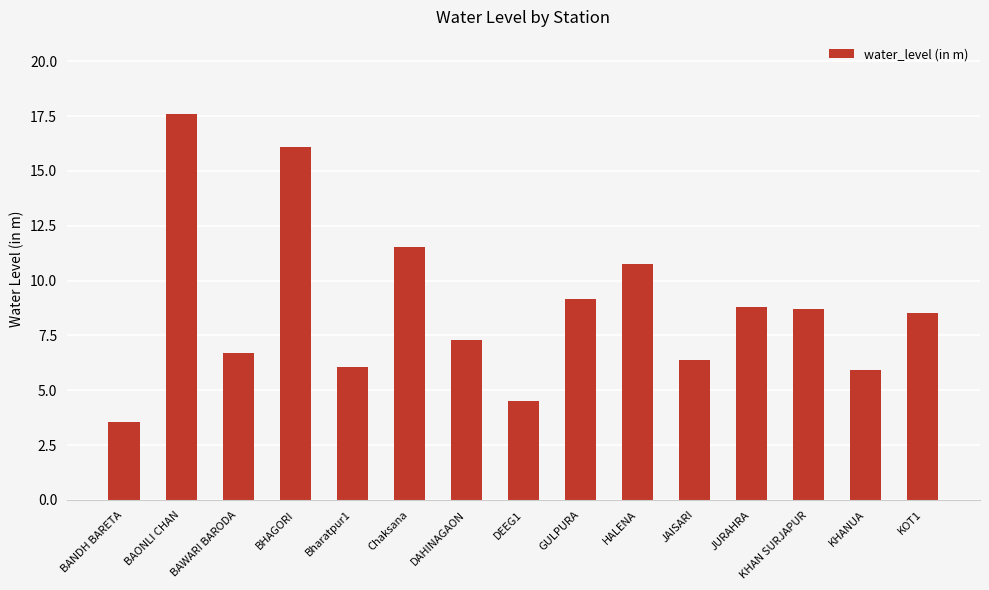

At which label does the data first exceed 8?

BAONLI CHAN